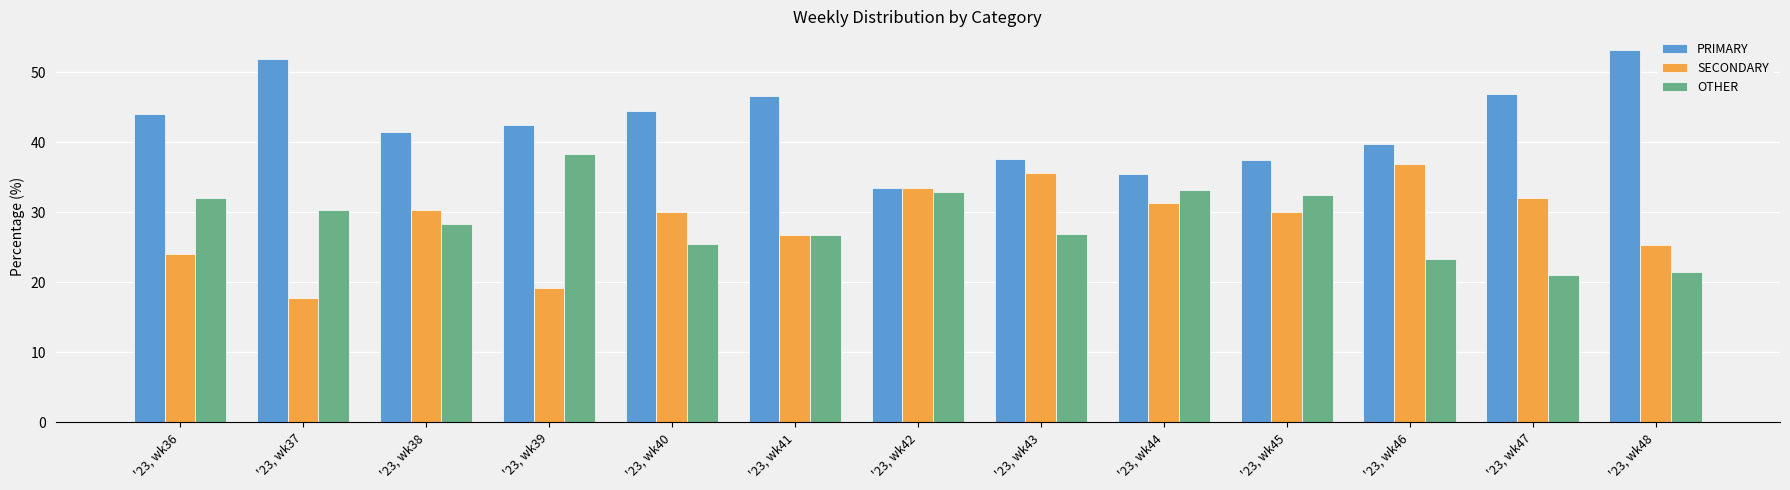

Is the value of OTHER at '23, wk36 greater than the value of SECONDARY at '23, wk39?

Yes